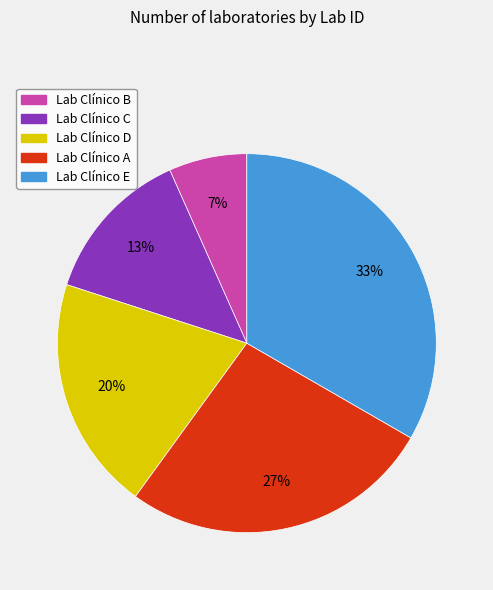

Count the number of slices in the pie.

5